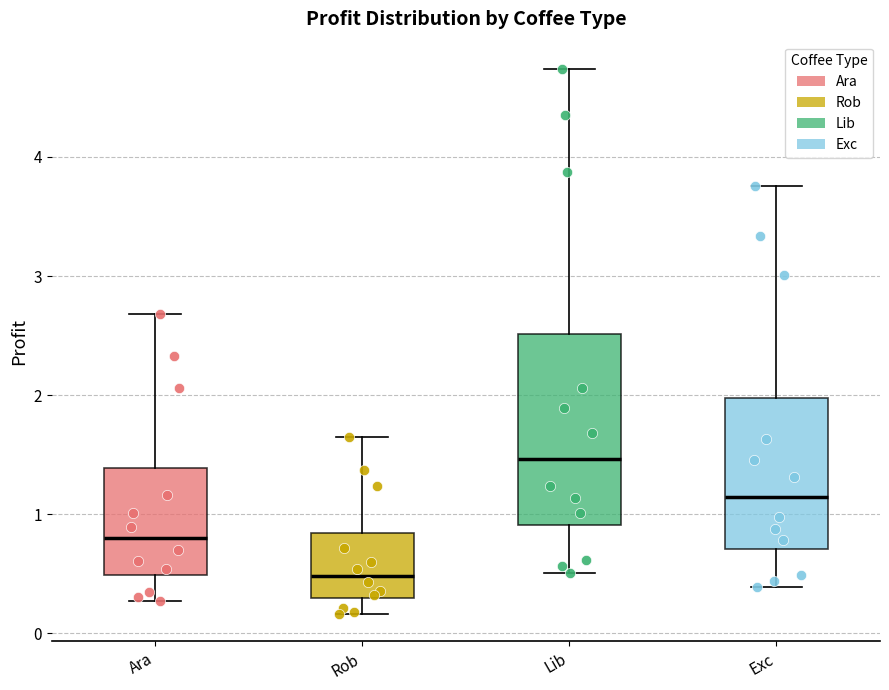

Which box's median line is the lowest?

Rob